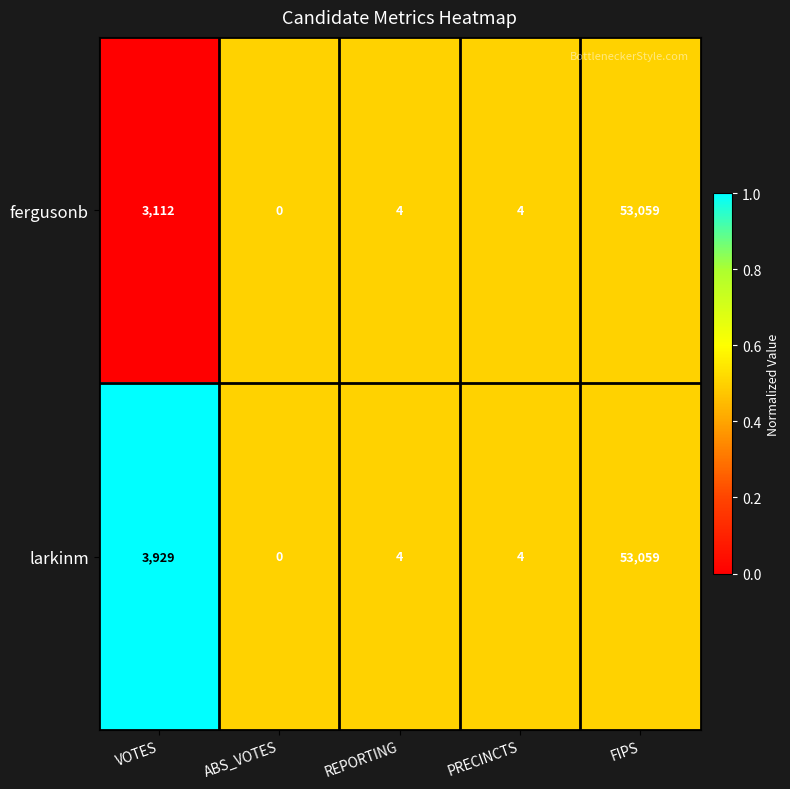

Which category has the lowest value across all series?

ABS_VOTES